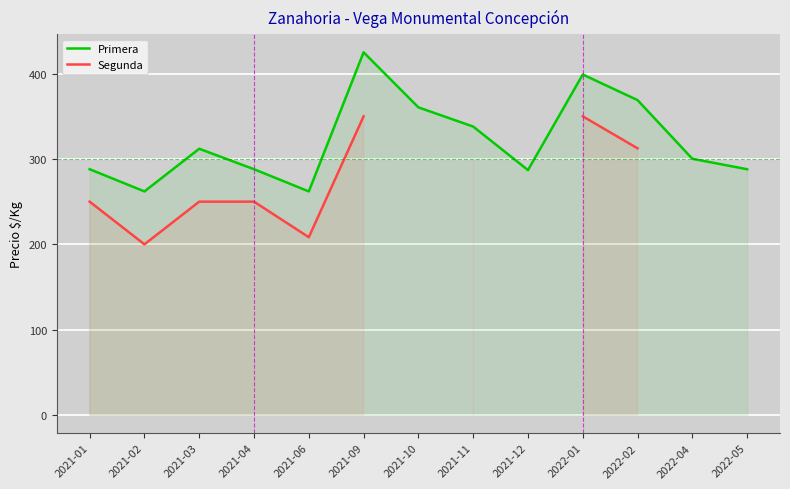

Rank the categories by Primera value from lowest to highest.

2021-02, 2021-06, 2021-12, 2021-01, 2021-04, 2022-05, 2022-04, 2021-03, 2021-11, 2021-10, 2022-02, 2022-01, 2021-09